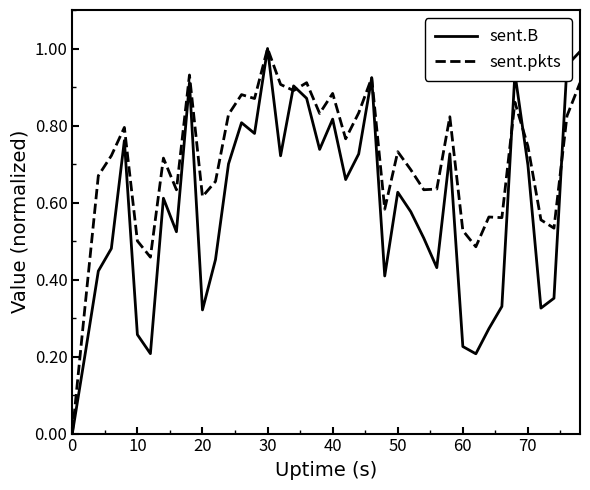

Rank the series by their average value, from highest to lowest.

sent.pkts, sent.B